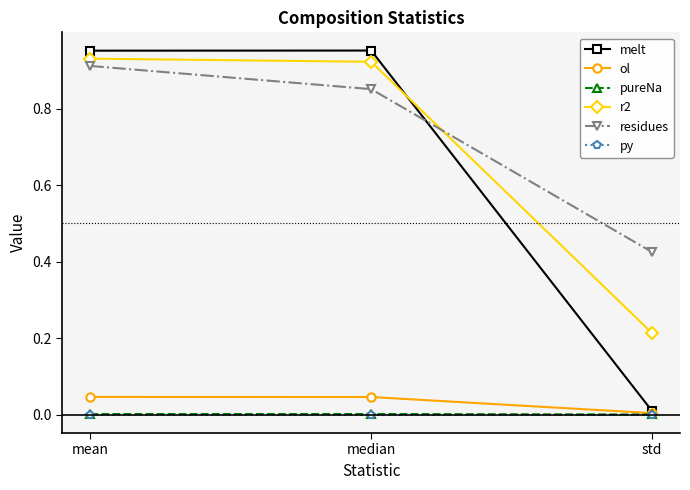

What is the label of the 1st point from the right?

std